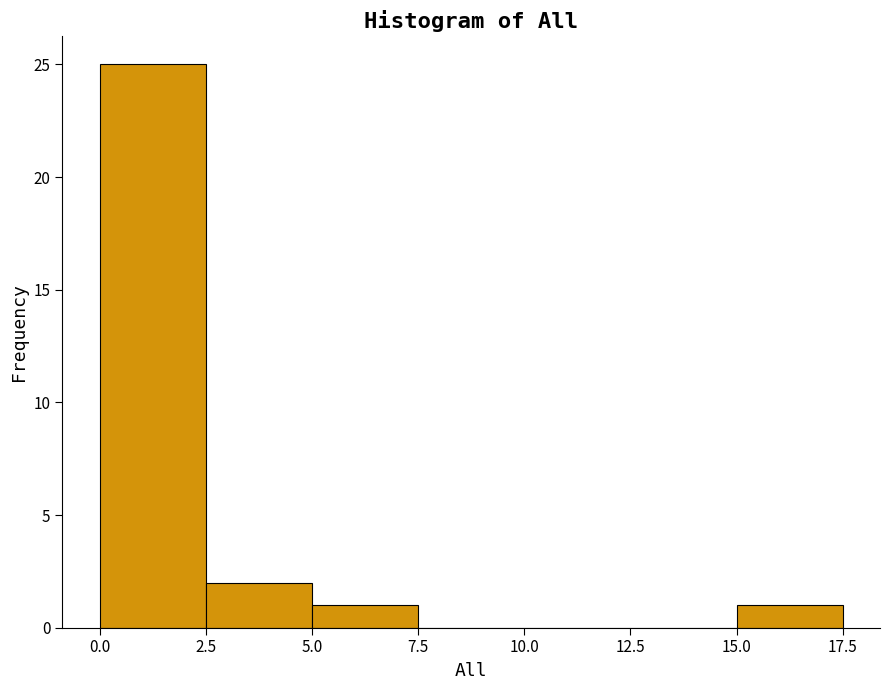

Reading left to right, transcribe this chart: for each bar, give the range it covers on the x-axis and its height. The values are not printed on the chart, so give them approximately, as read against the axis.

0.0 to 2.5: 25
2.5 to 5.0: 2
5.0 to 7.5: 1
7.5 to 10.0: 0
10.0 to 12.5: 0
12.5 to 15.0: 0
15.0 to 17.5: 1